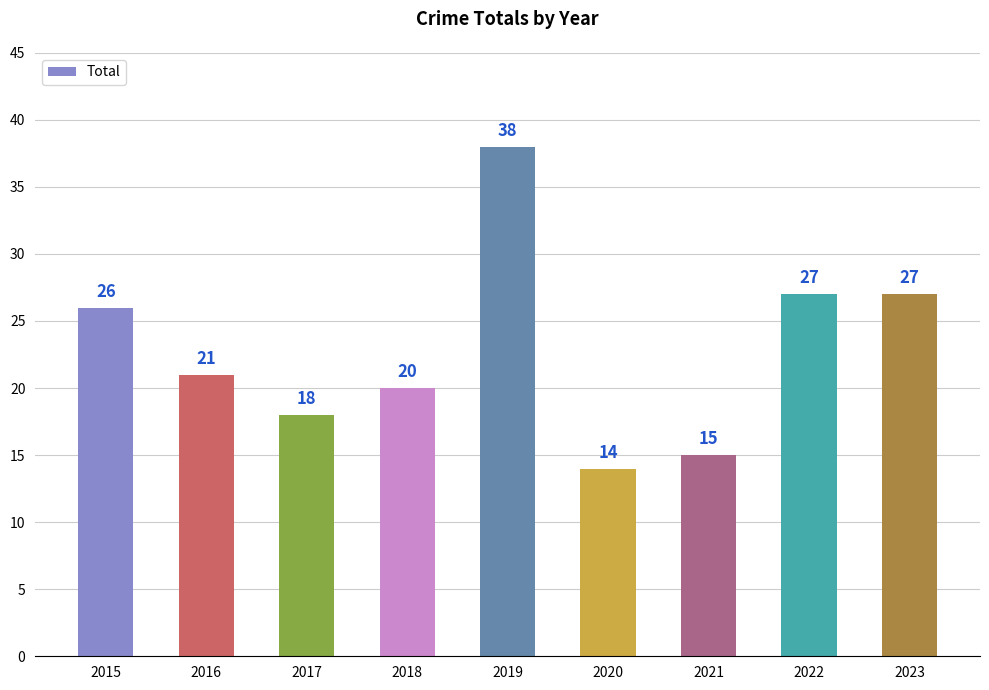

The chart shows a value of 26 at 2015. True or false?

True